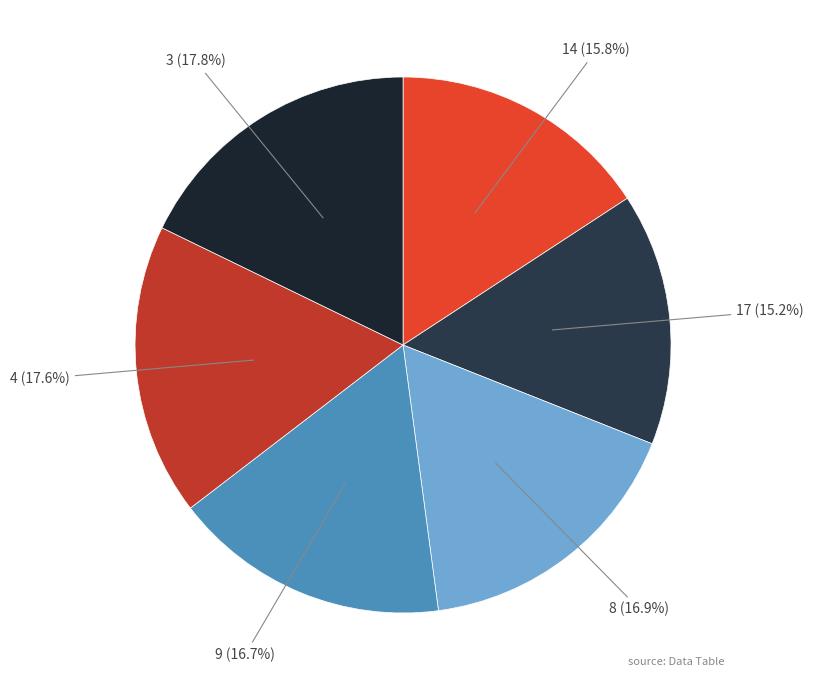

What portion of the pie excludes 9?

83.3%